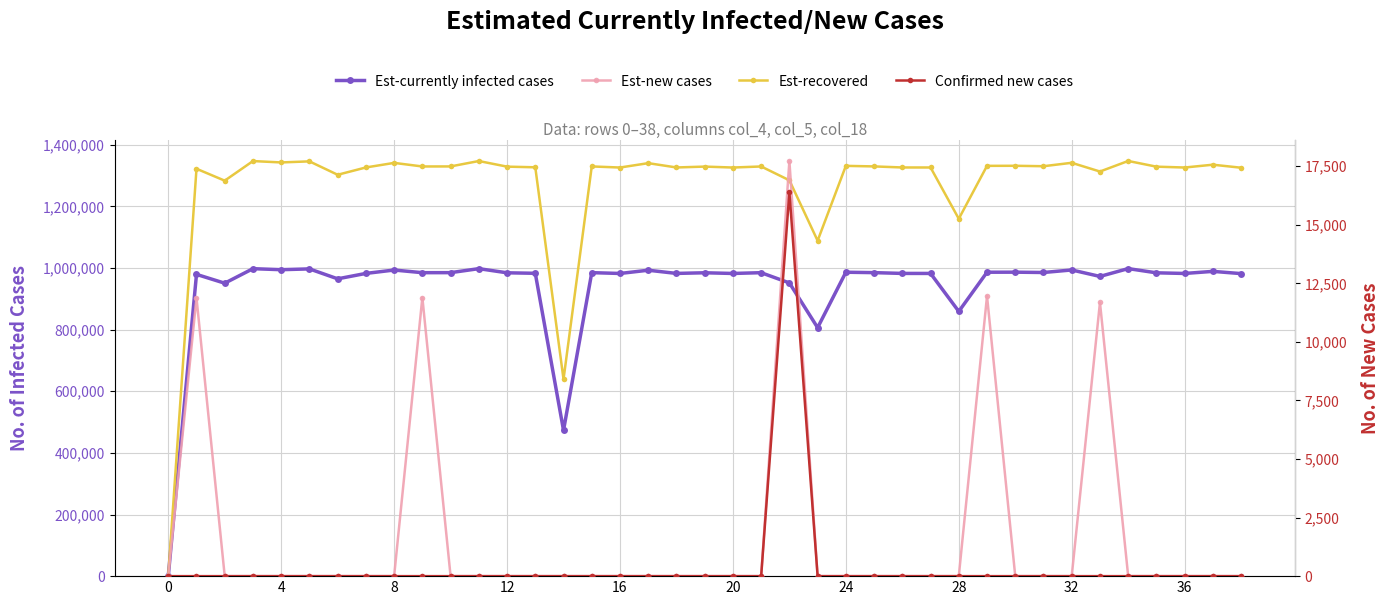

What are all the series names shown in the legend?

Est-currently infected cases, Est-recovered, Est-new cases, Confirmed new cases